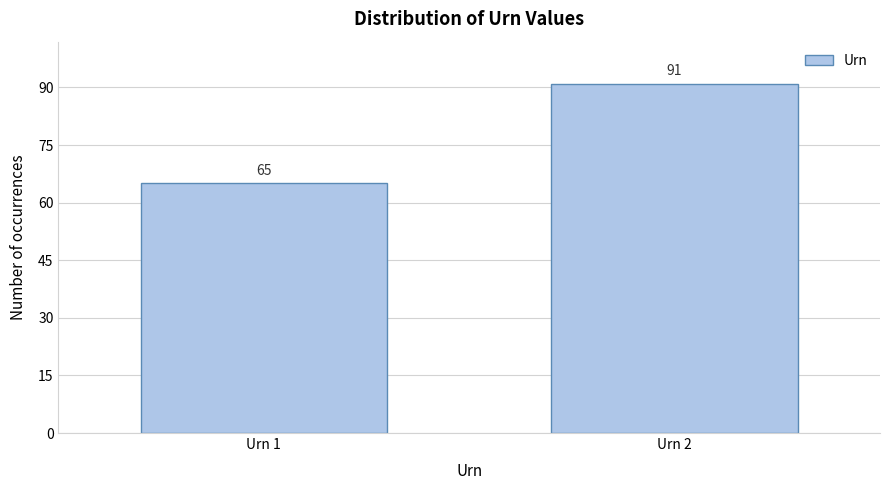

Reading right to left, extract all data points from this chart.

Urn 2=91	Urn 1=65